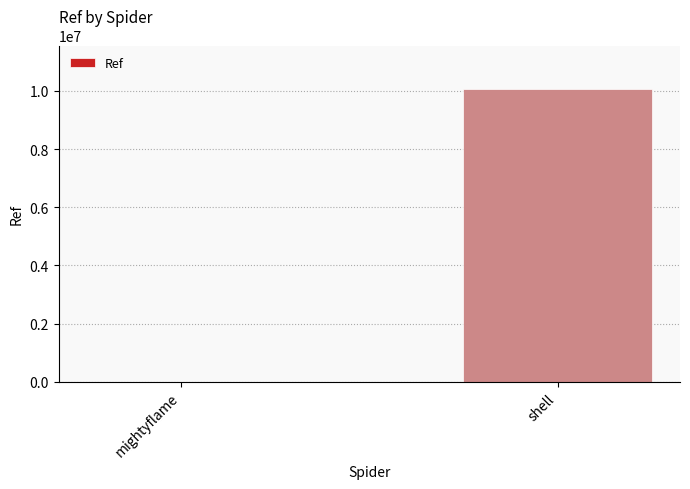

Which has a higher value, shell or mightyflame?

shell